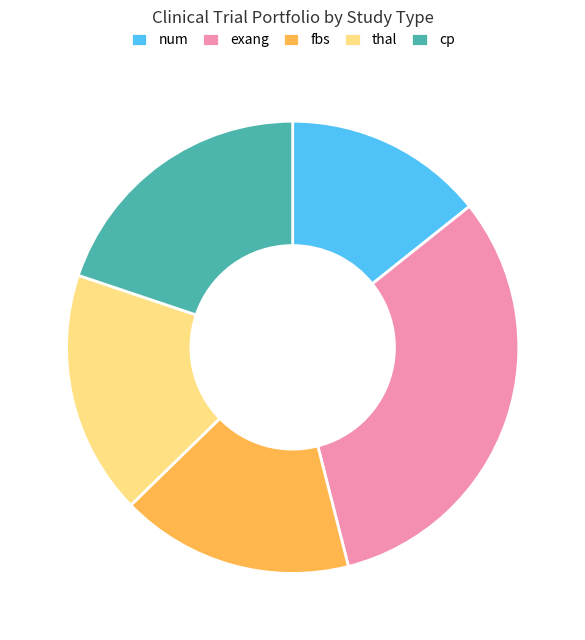

Rank the categories by value from highest to lowest.

exang, cp, thal, fbs, num